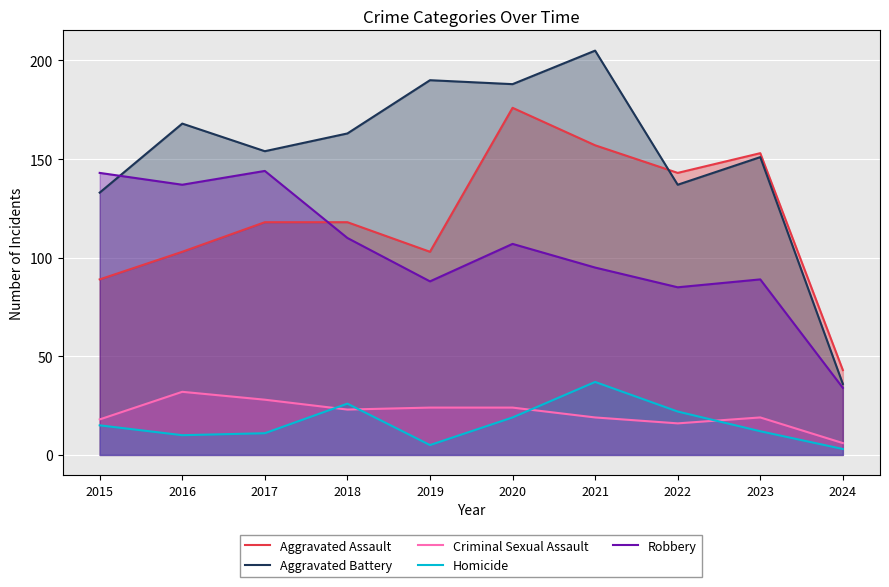

At which category is the sum across all series the highest?

2020